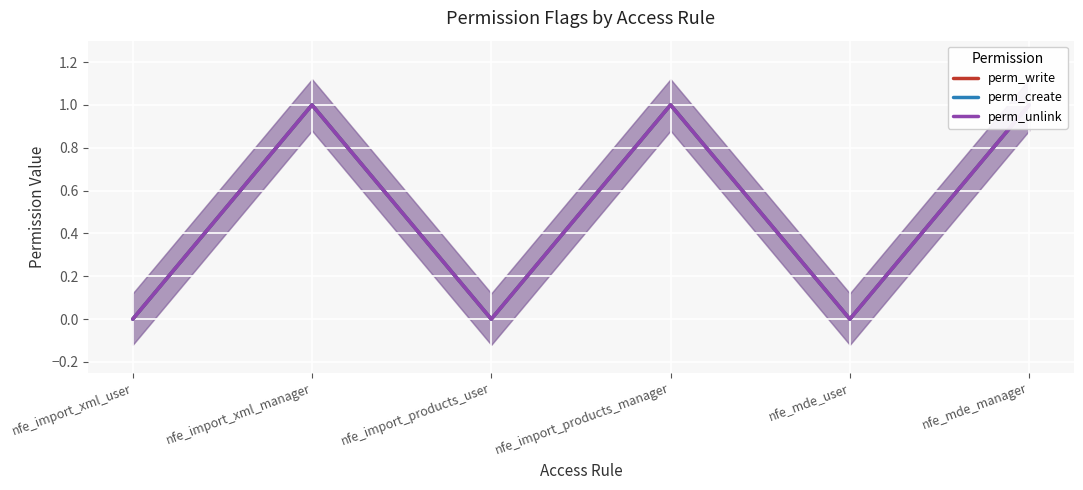

How many lines are shown in the chart?

3